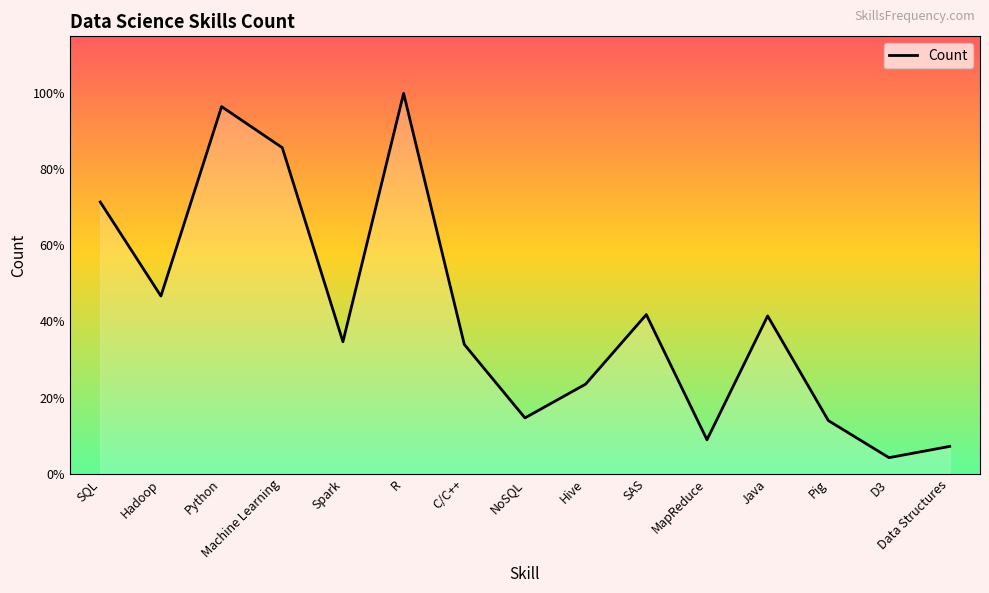

Does the chart display data point markers on the line(s)?

No